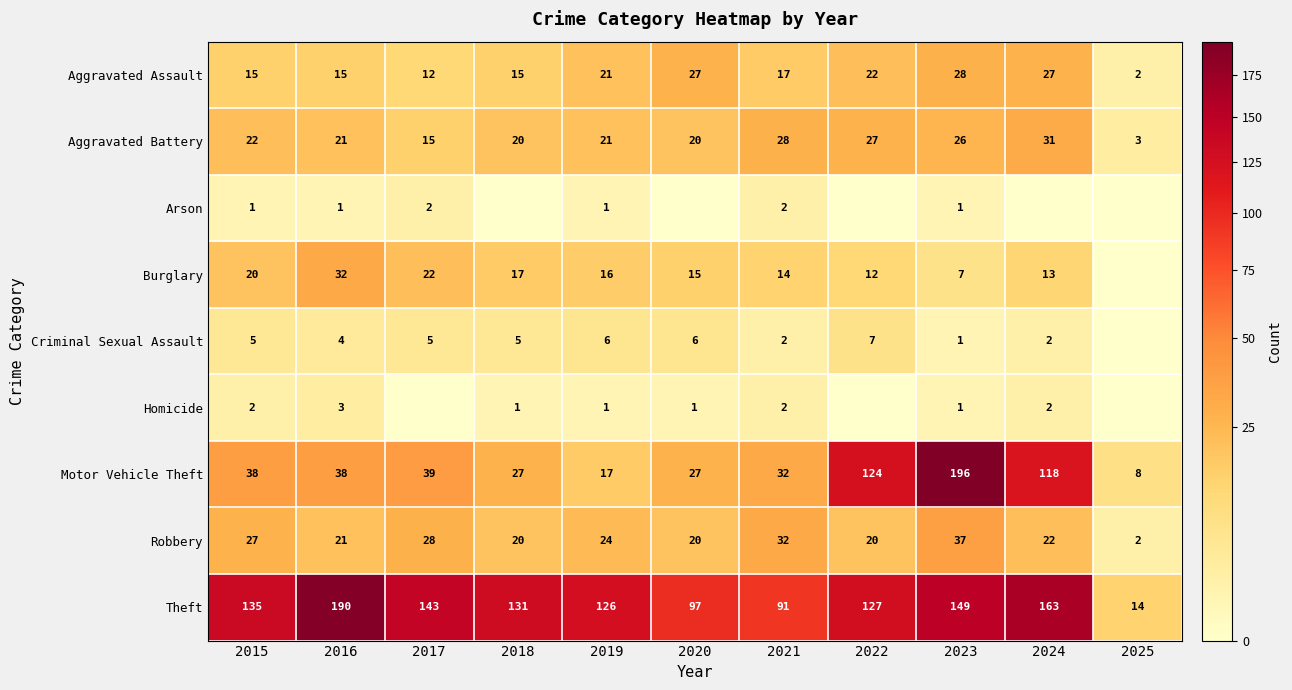

What is the difference between the highest and lowest values at 2020?

97